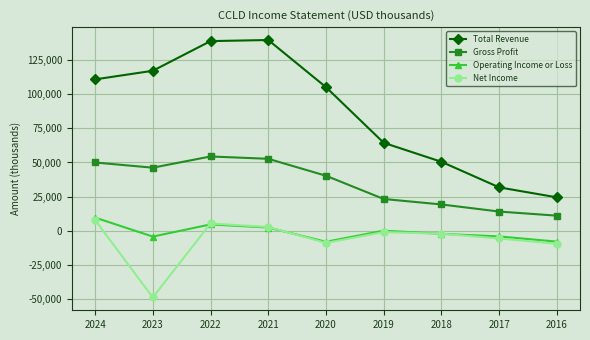

What is the value of the Operating Income or Loss point at the 5th from the left?

-8000